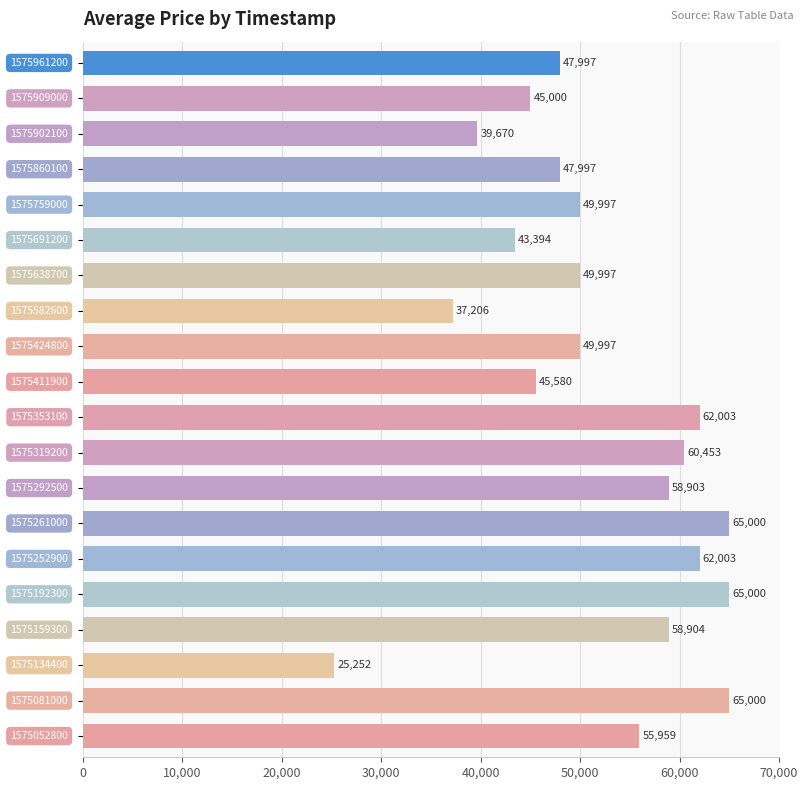

What is the sum of all values?

1035312